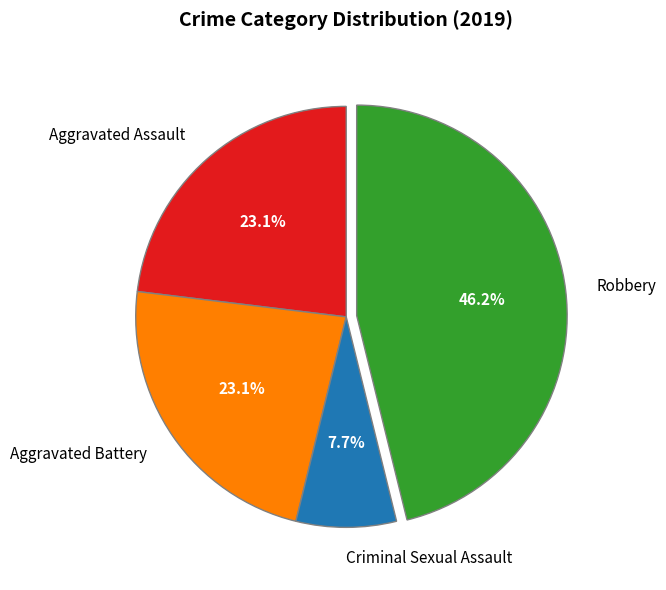

Is it true that Robbery is 19% of the pie?

False